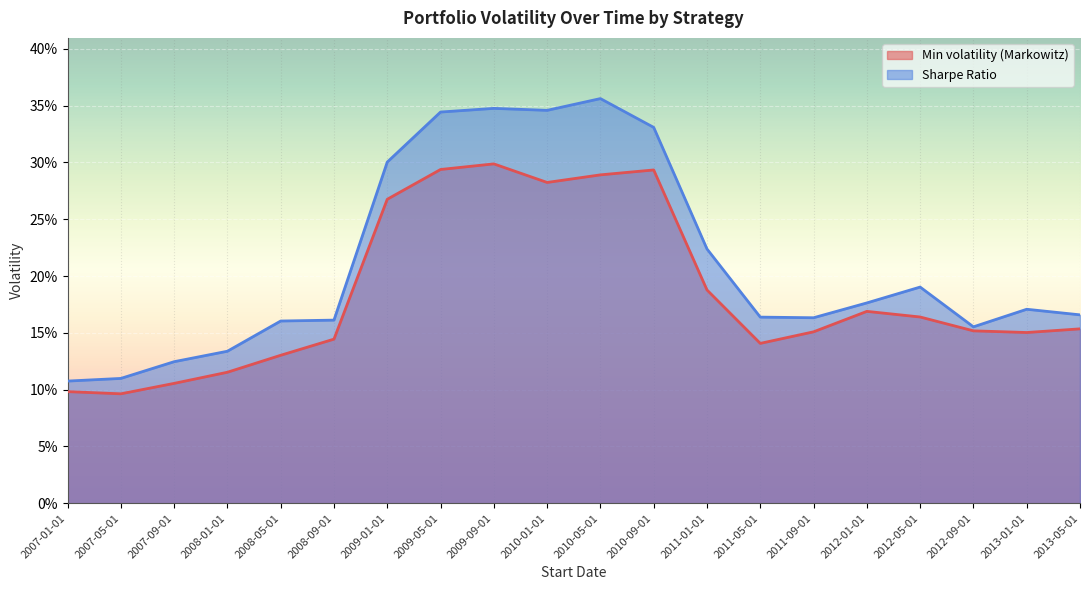

What are all the series names shown in the legend?

Min volatility (Markowitz), Sharpe Ratio